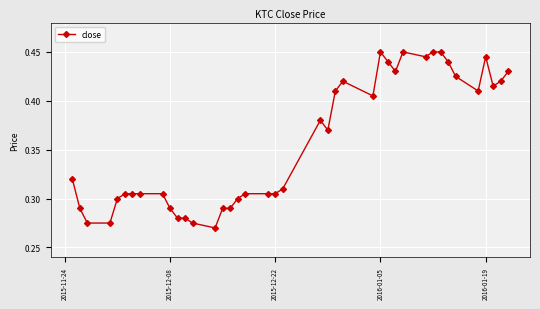

How many values are between 0 and 1?

40